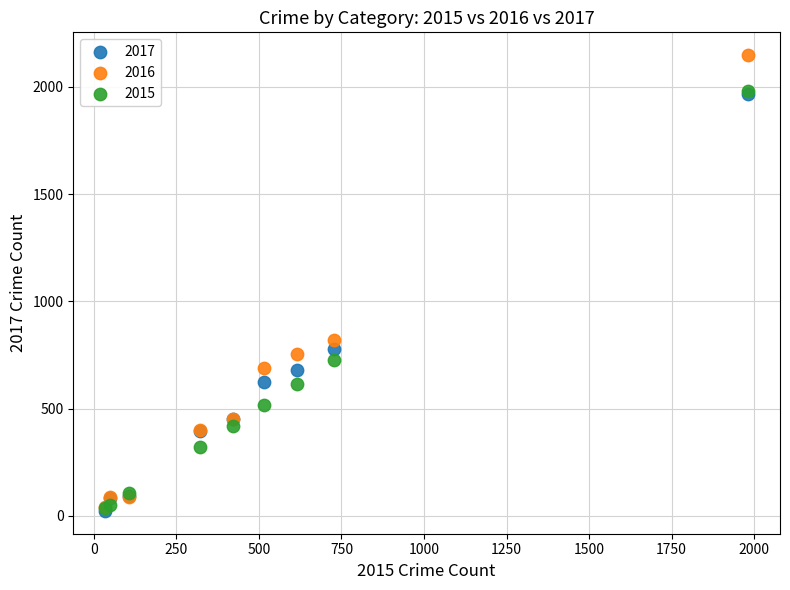

Across all series, what Y value is closest to 1085?

819